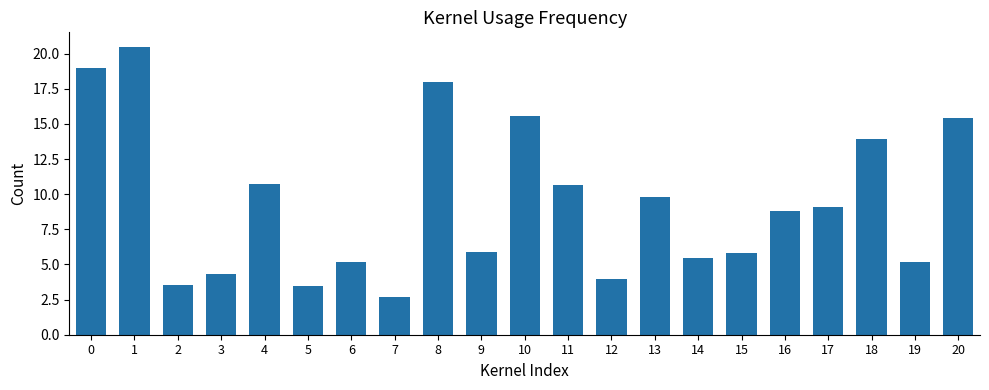

What is the value of the 2nd bar from the left?

20.5